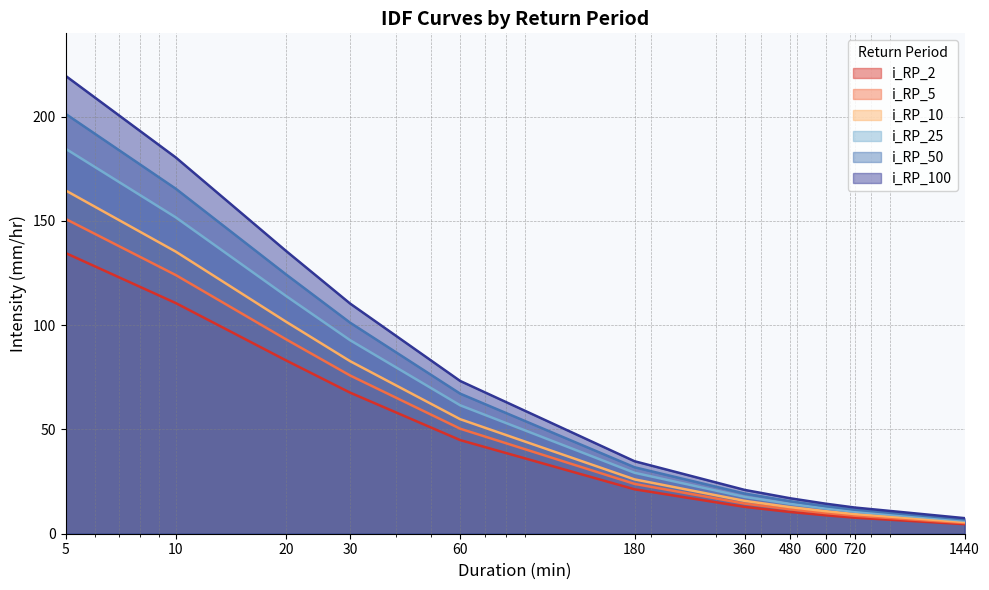

The value of i_RP_10 at 480 is 5.2. True or false?

False